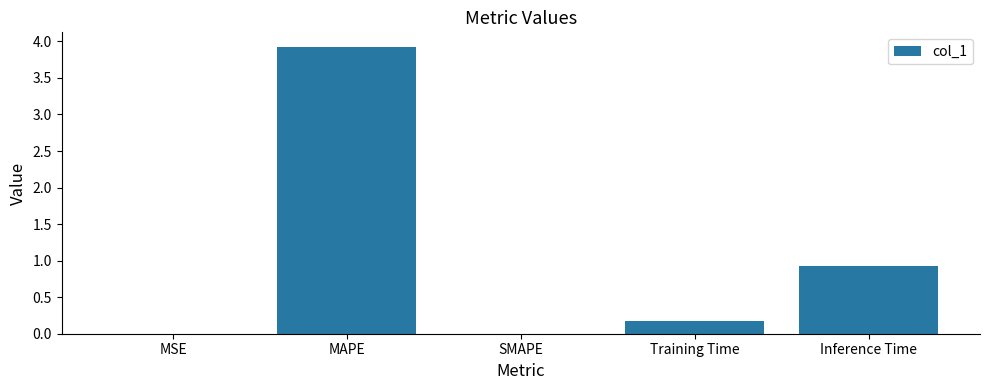

What is the sum of the values at Inference Time and SMAPE?

0.9